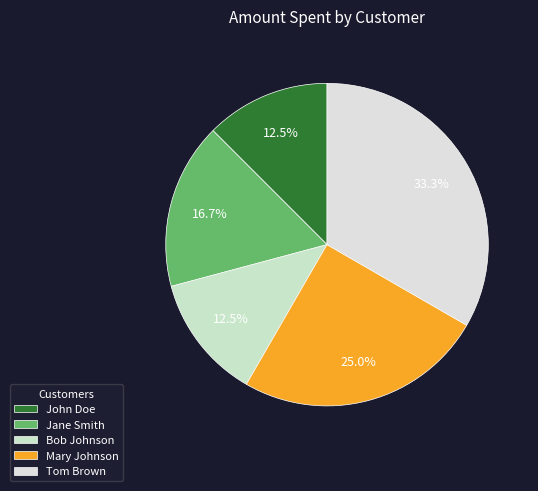

Is Mary Johnson the majority of the pie?

No